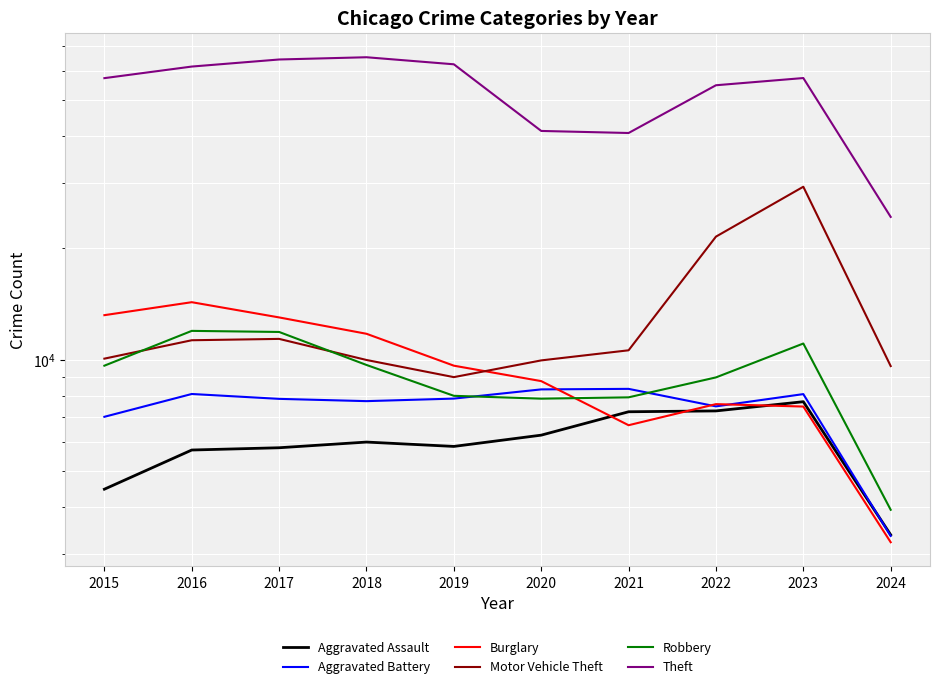

What is the minimum value shown in the chart?

3224